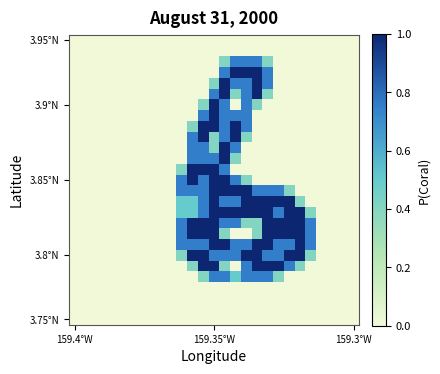

At which category does the chart reach its minimum across all series?

159.4°W